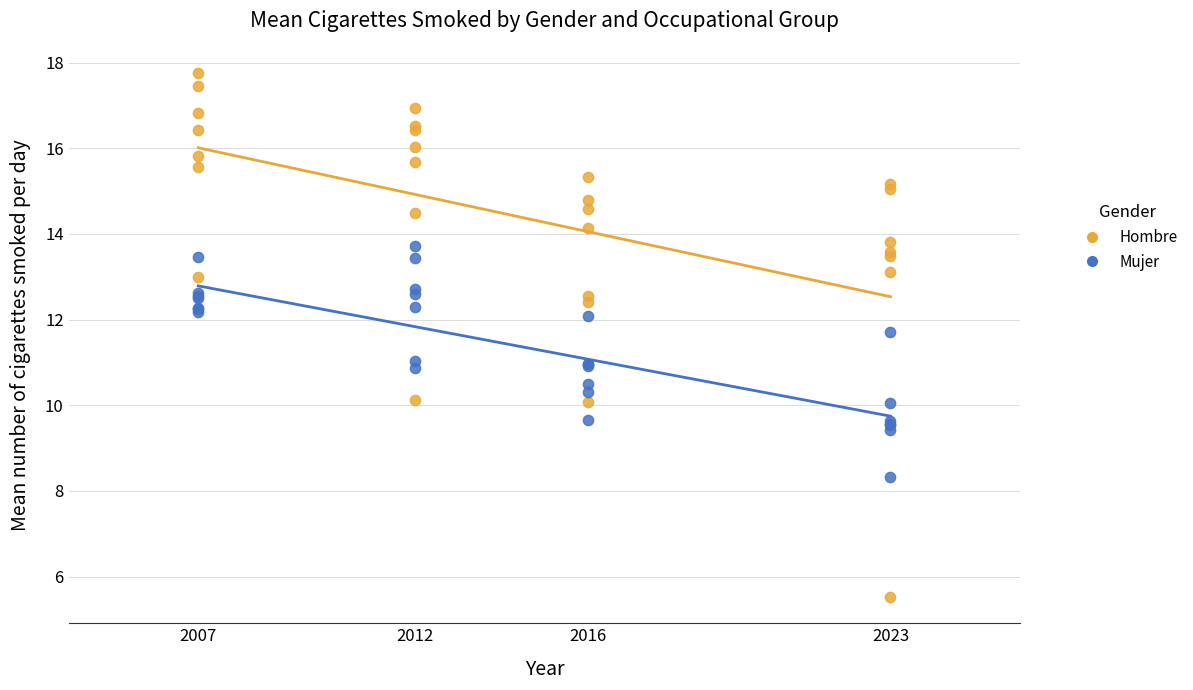

Which series contains the highest Y value?

Hombre